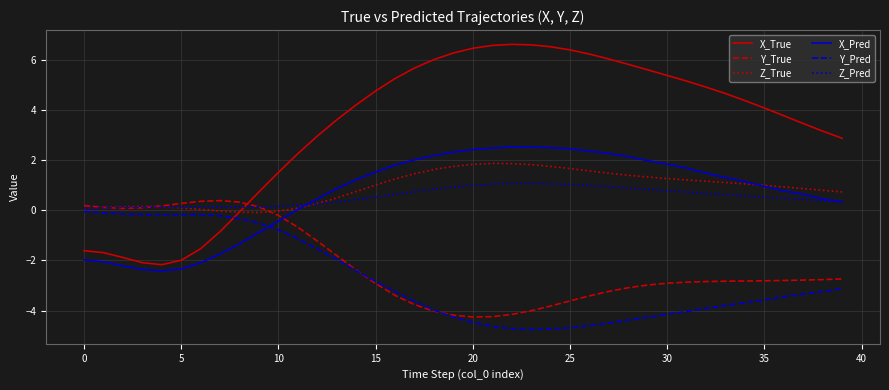

True or false: X_Pred and Y_True intersect in this chart.

True